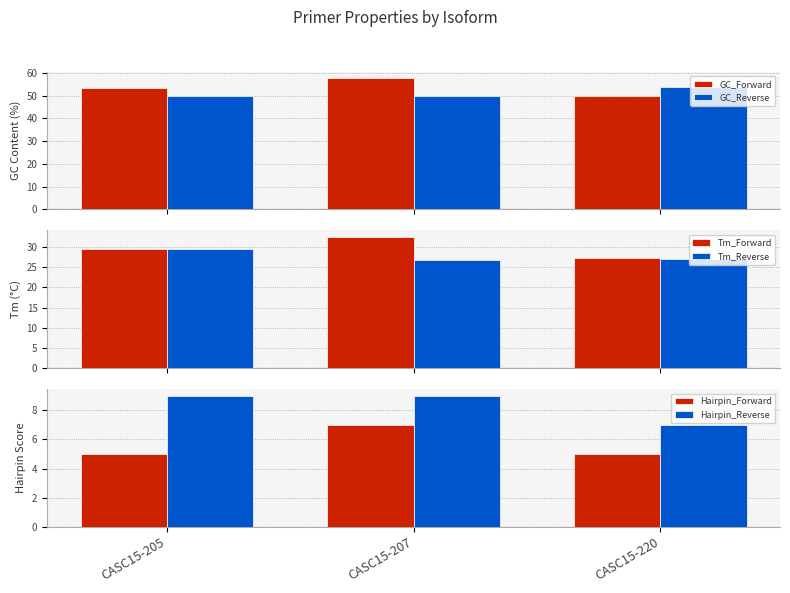

Rank the series at CASC15-205 from highest to lowest value.

GC_Forward, GC_Reverse, Tm_Reverse, Tm_Forward, Hairpin_Reverse, Hairpin_Forward